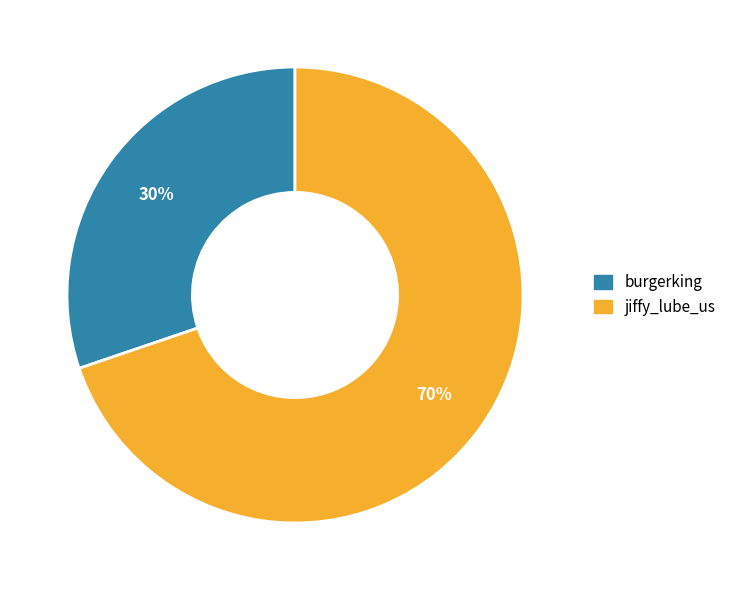

How many segments does this pie chart have?

2